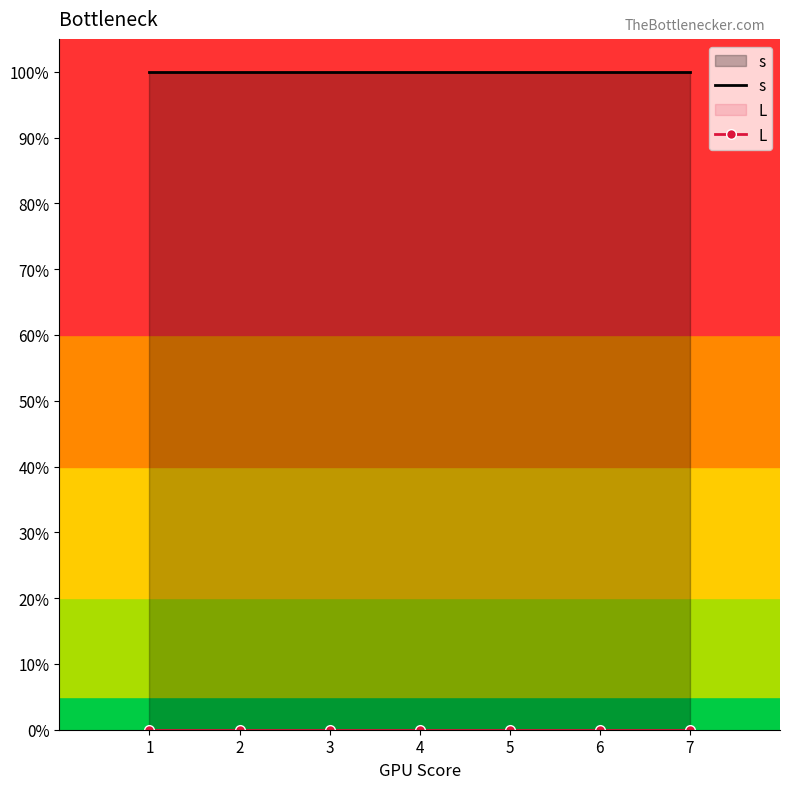

What is the spread (max minus min) of values at 5?

1